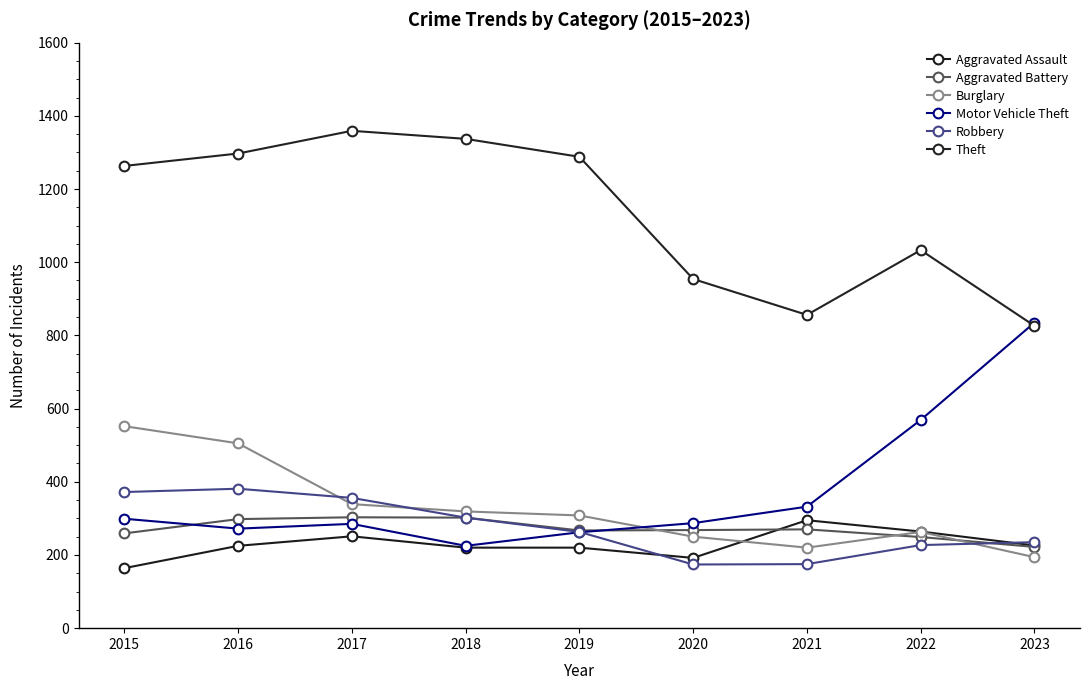

At how many categories does at least one series exceed 310?

9